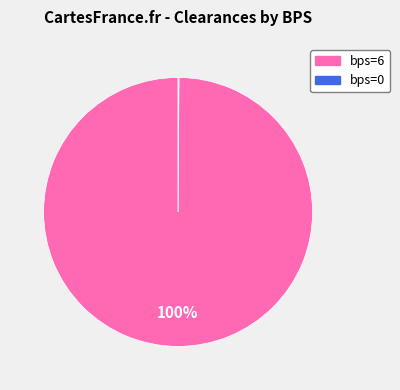

Is there any slice that represents more than half of the pie?

Yes